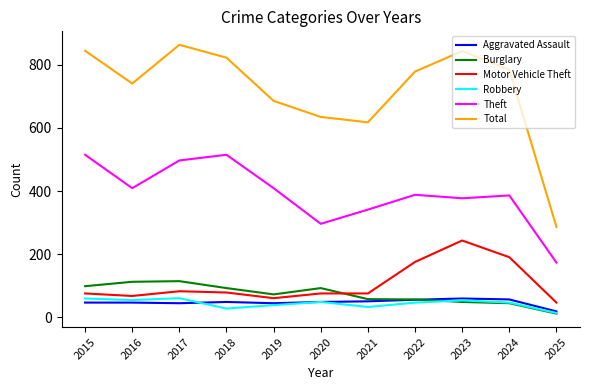

What is the difference between the Motor Vehicle Theft values at 2025 and 2017?

36